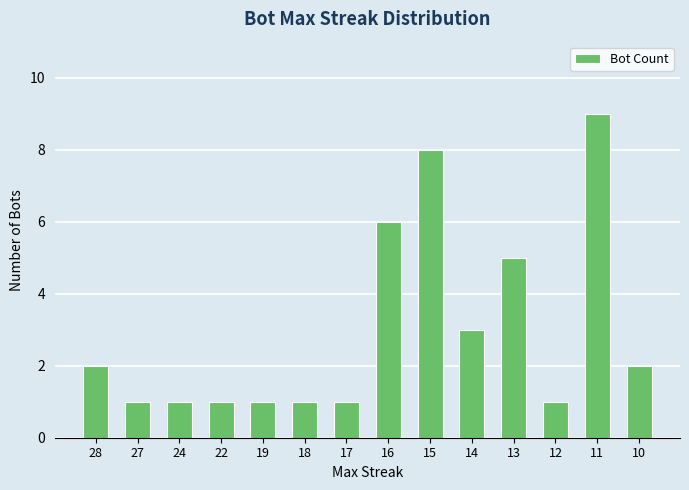

Count the number of categories in the chart.

14